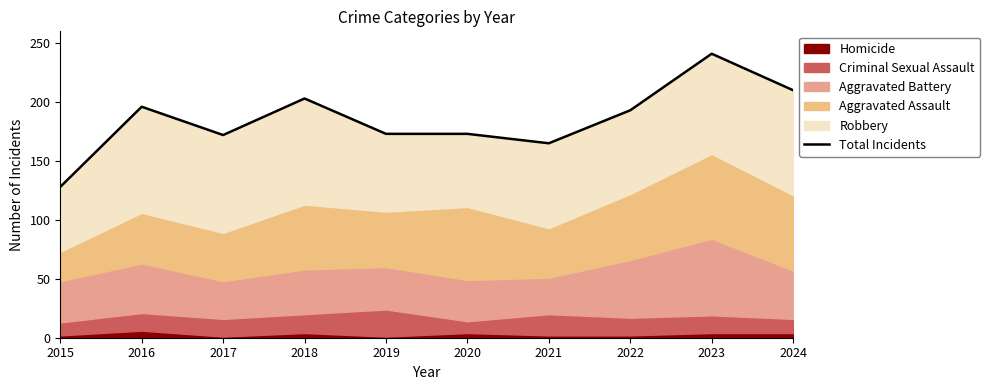

What is the sum of all values?

1854